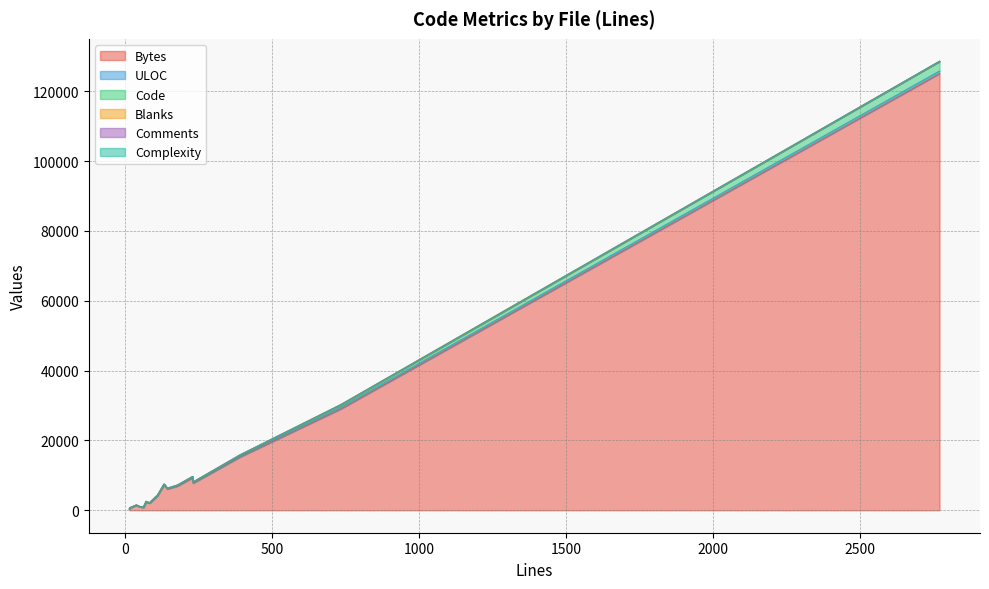

What are all the series names shown in the legend?

Bytes, ULOC, Code, Blanks, Comments, Complexity